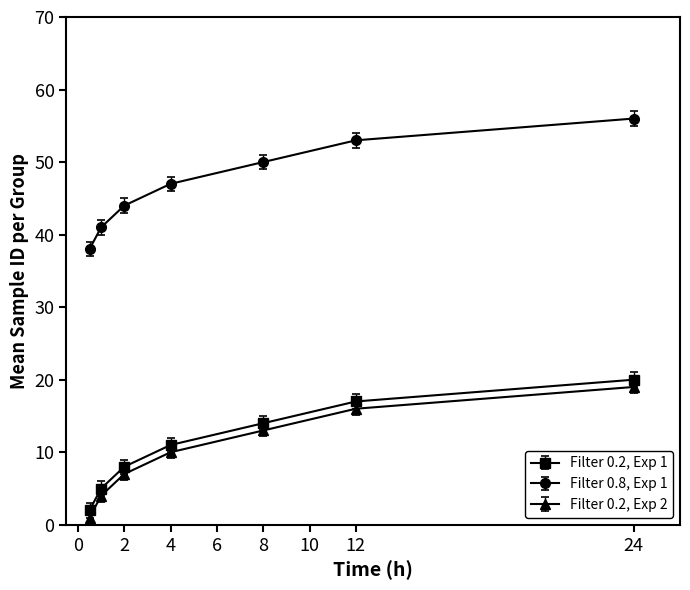

Reading left to right, extract all data points from this chart.

Filter 0.2, Exp 1: 2	5	8	11	14	17	20
Filter 0.8, Exp 1: 38	41	44	47	50	53	56
Filter 0.2, Exp 2: 1	4	7	10	13	16	19